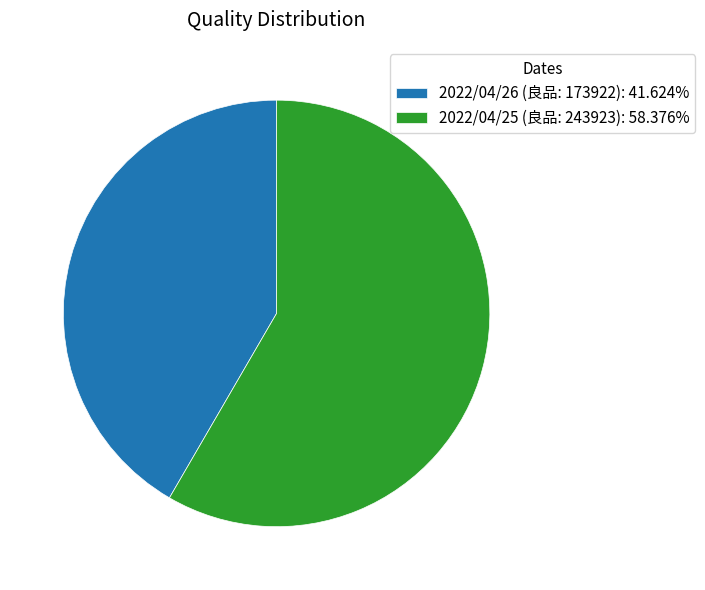

Combined, do 2022/04/25 (良品: 243923): 58.376% and 2022/04/26 (良品: 173922): 41.624% account for over 50%?

Yes